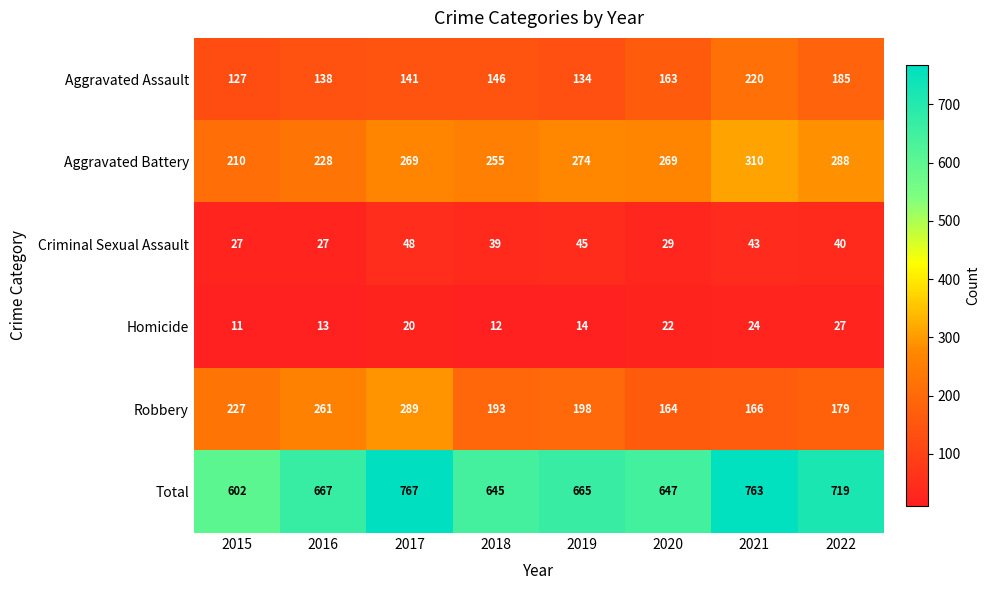

How many data points does each series have?

8